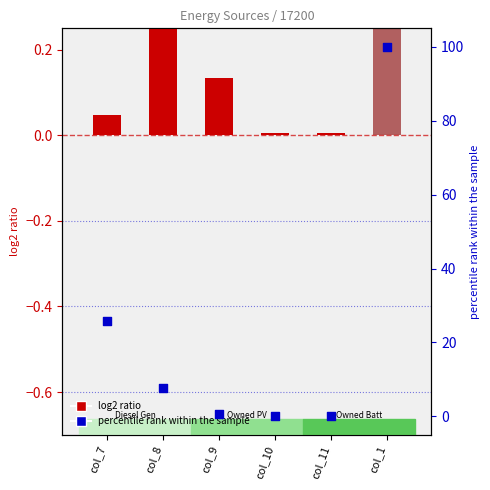

Is the value of Diesel Generator (log2 ratio) at col_10 greater than the value of Owned PV (log2 ratio) at col_11?

Yes